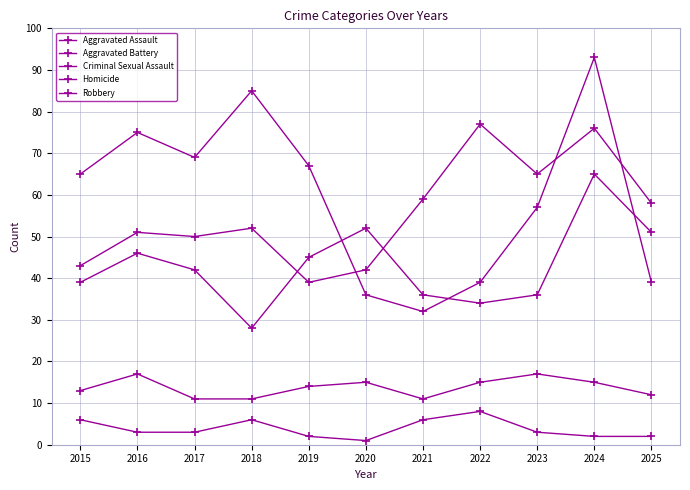

Where is the first local minimum for Homicide?

2020